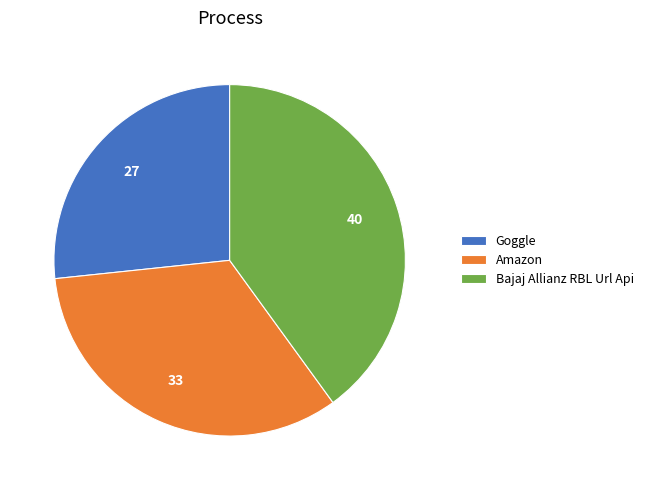

True or false: Goggle accounts for 37% of the total.

False